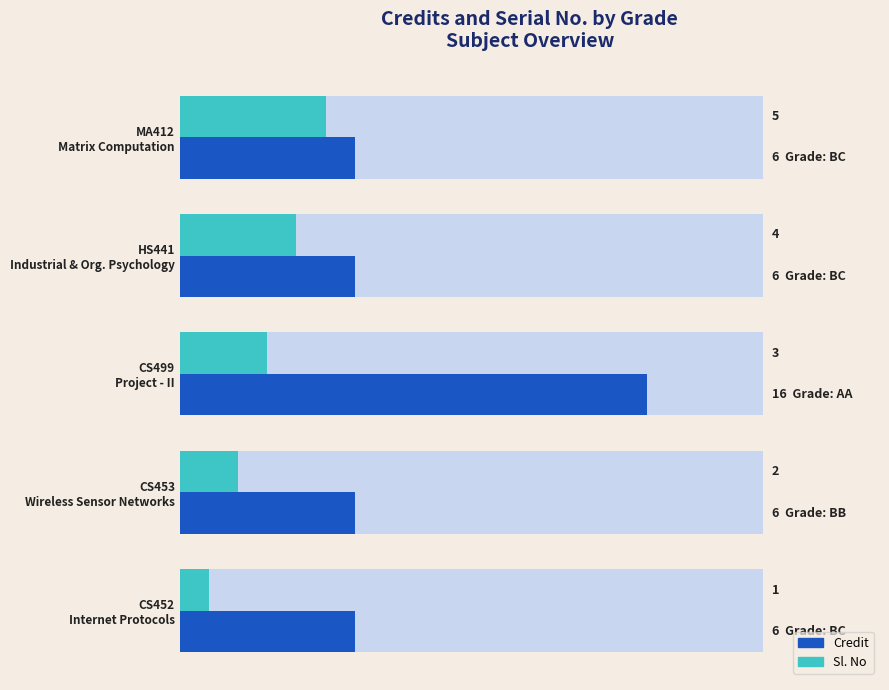

At how many categories does at least one series exceed 7?

1